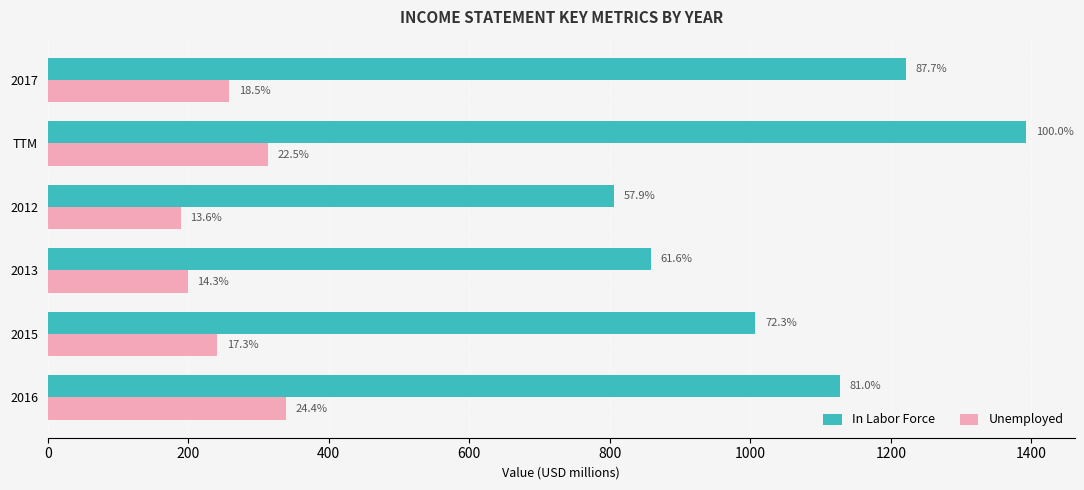

What are all the series names shown in the legend?

In Labor Force, Unemployed